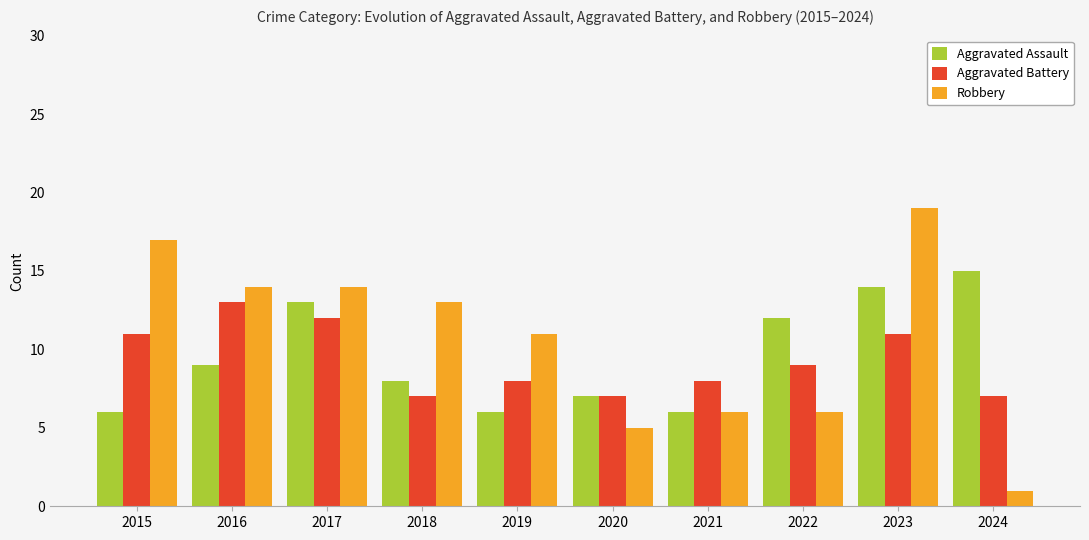

What is the average value of the Aggravated Assault series?

10